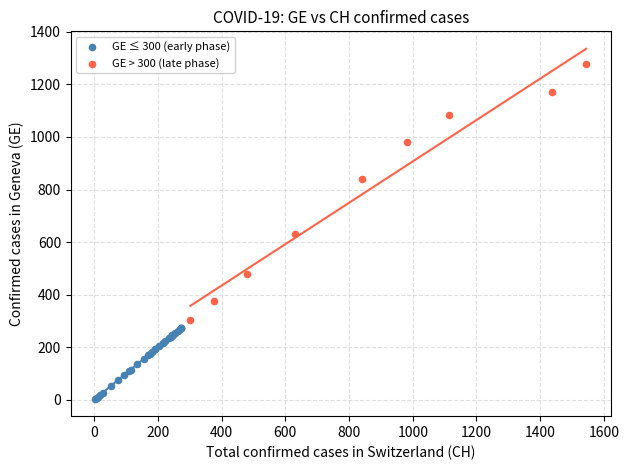

Which series contains the lowest Y value?

GE ≤ 300 (early phase)